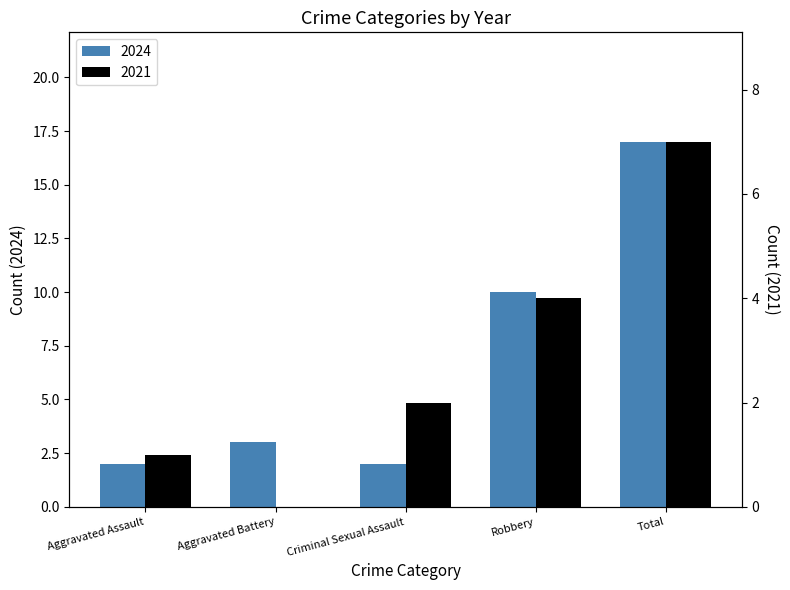

What is the difference between the maximum and minimum values in the 2024 series?

15